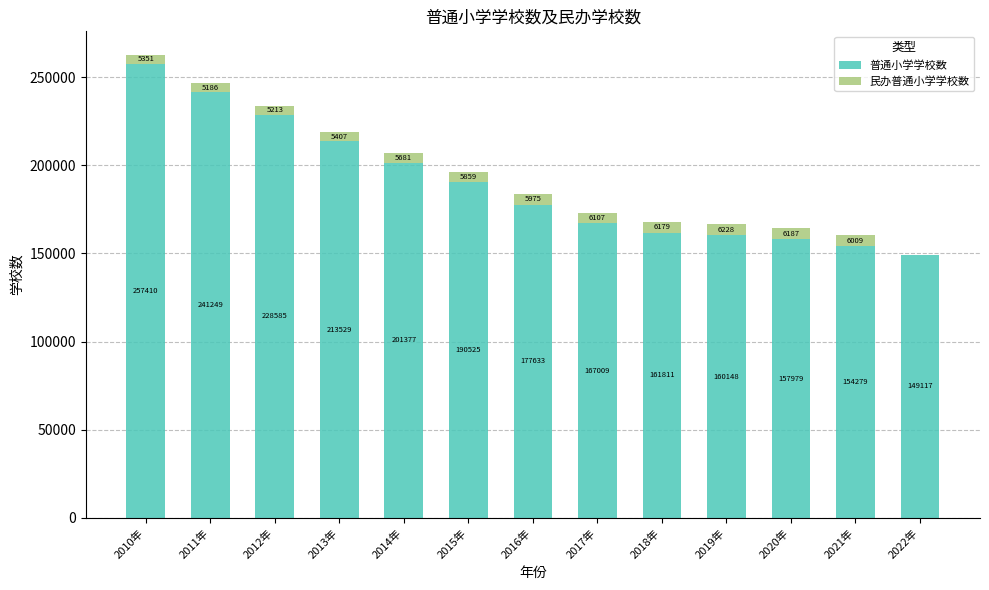

What is the sum of all 普通小学学校数 values?

2460651